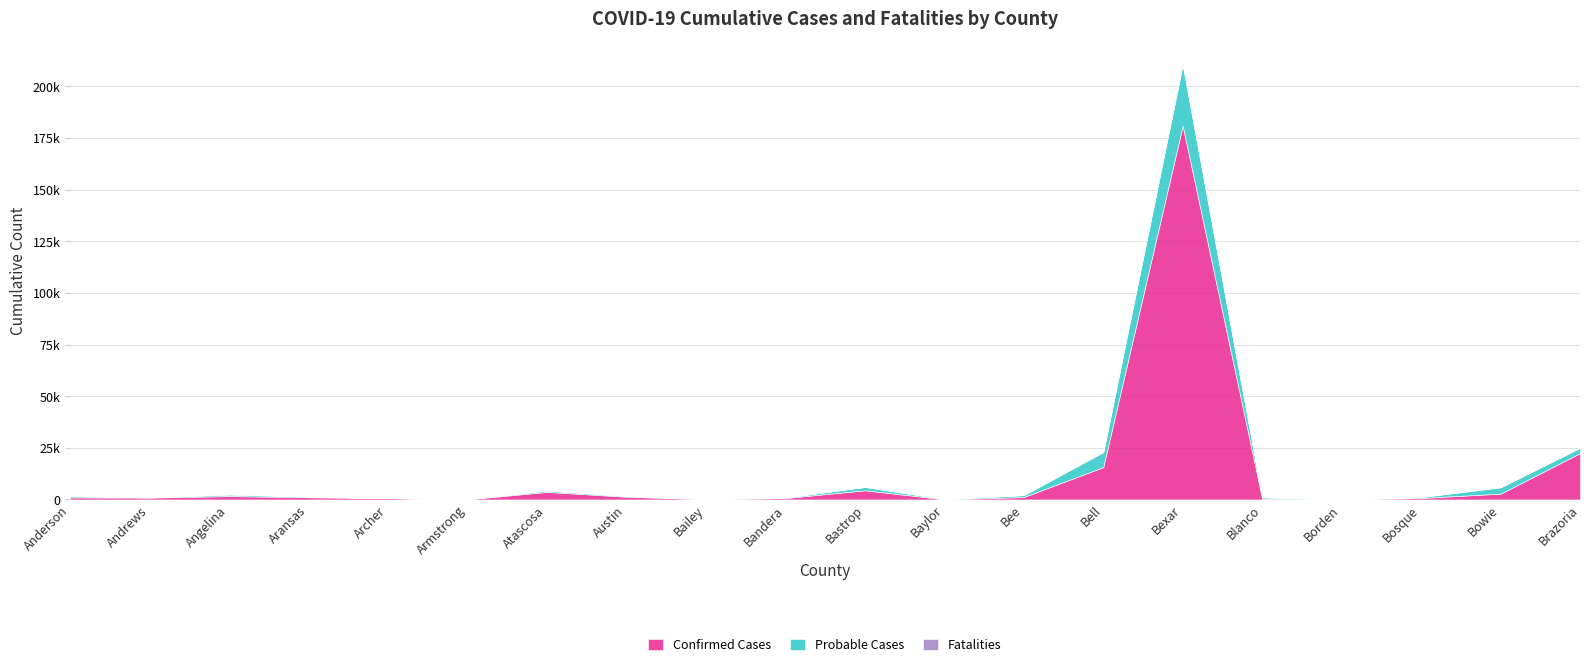

True or false: Fatalities and Probable Cases intersect in this chart.

False